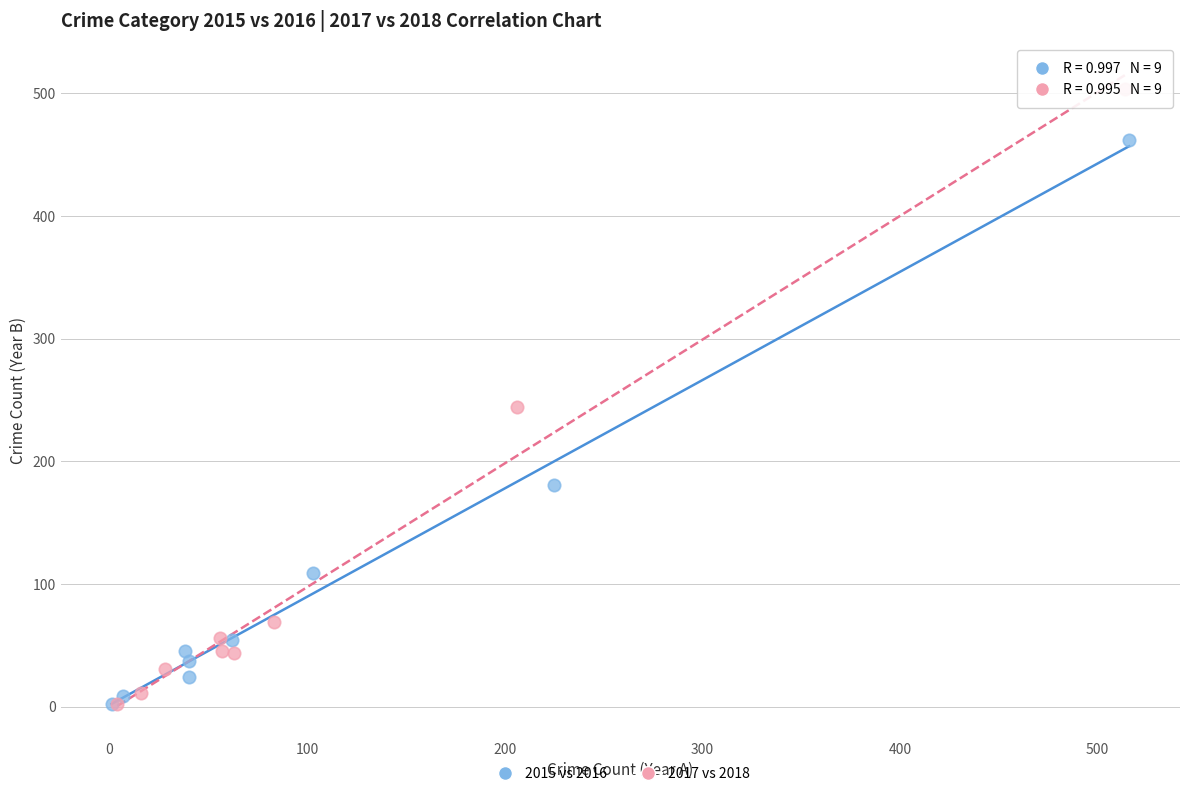

Which series has the largest Y range (max minus min)?

2017 vs 2018